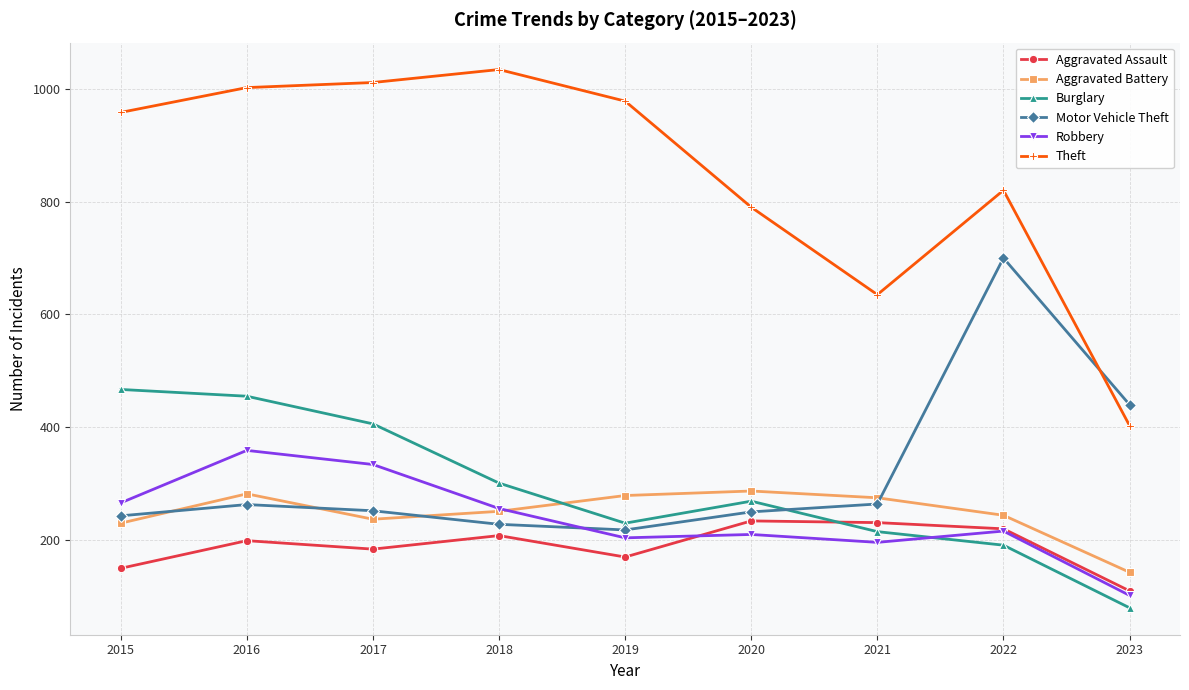

True or false: Theft and Robbery cross at least once.

False